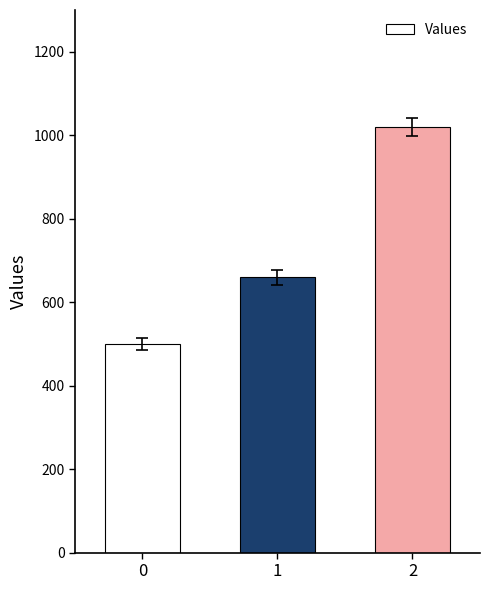

How many values are between 500 and 1020?

3